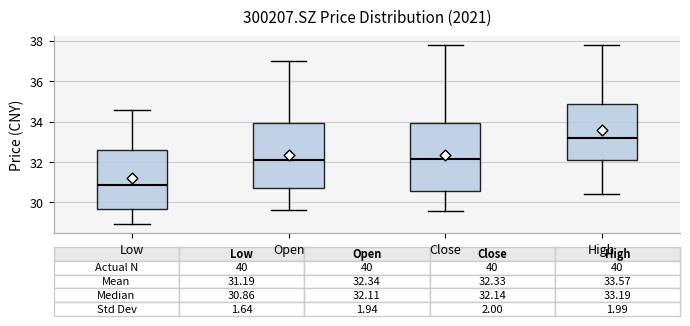

Which box has the lowest median line?

Low